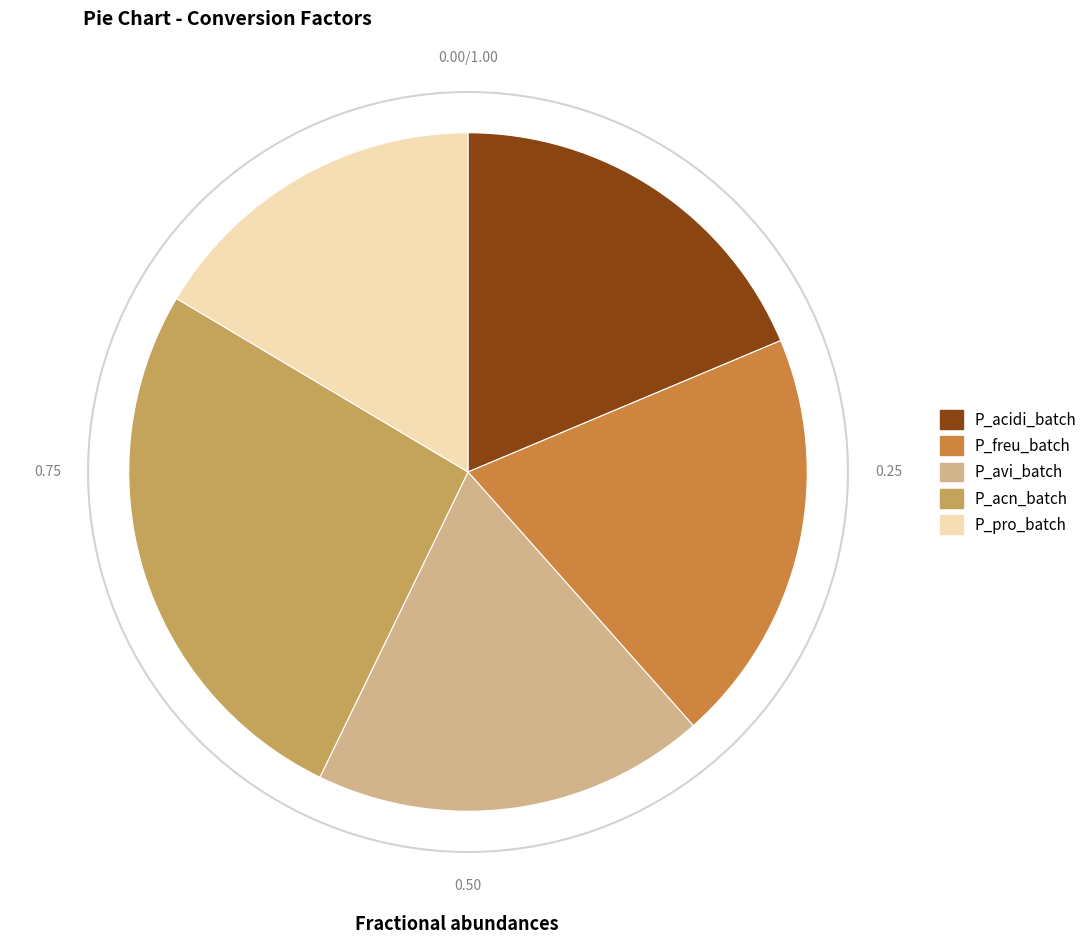

Count the number of slices in the pie.

5